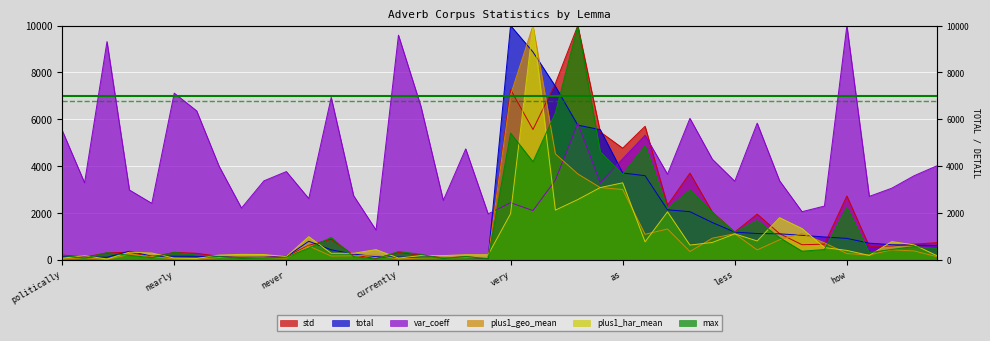

How many times do total and plus1_geo_mean cross each other?

10